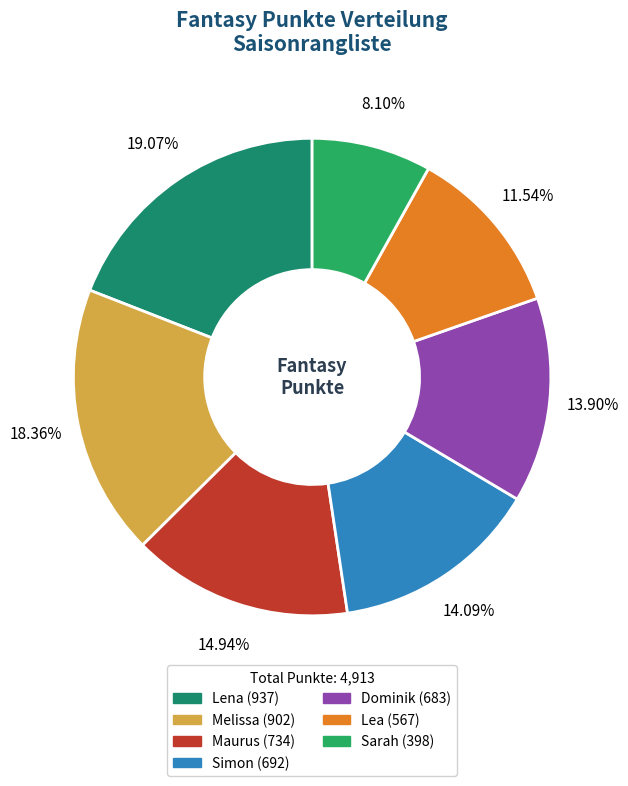

Which has a higher value, Lena or Dominik?

Lena